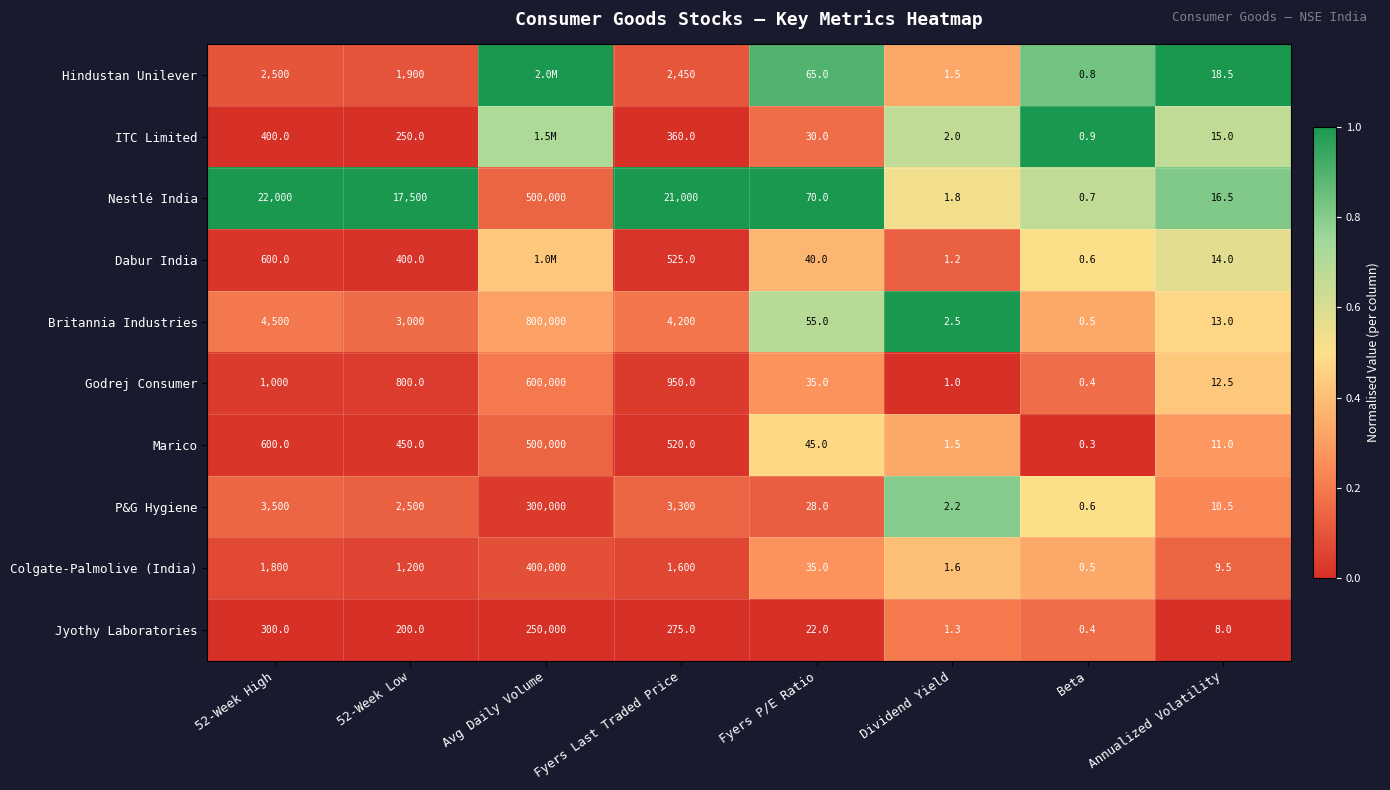

Which series changed the most between 52-Week High and Fyers P/E Ratio?

Nestlé India